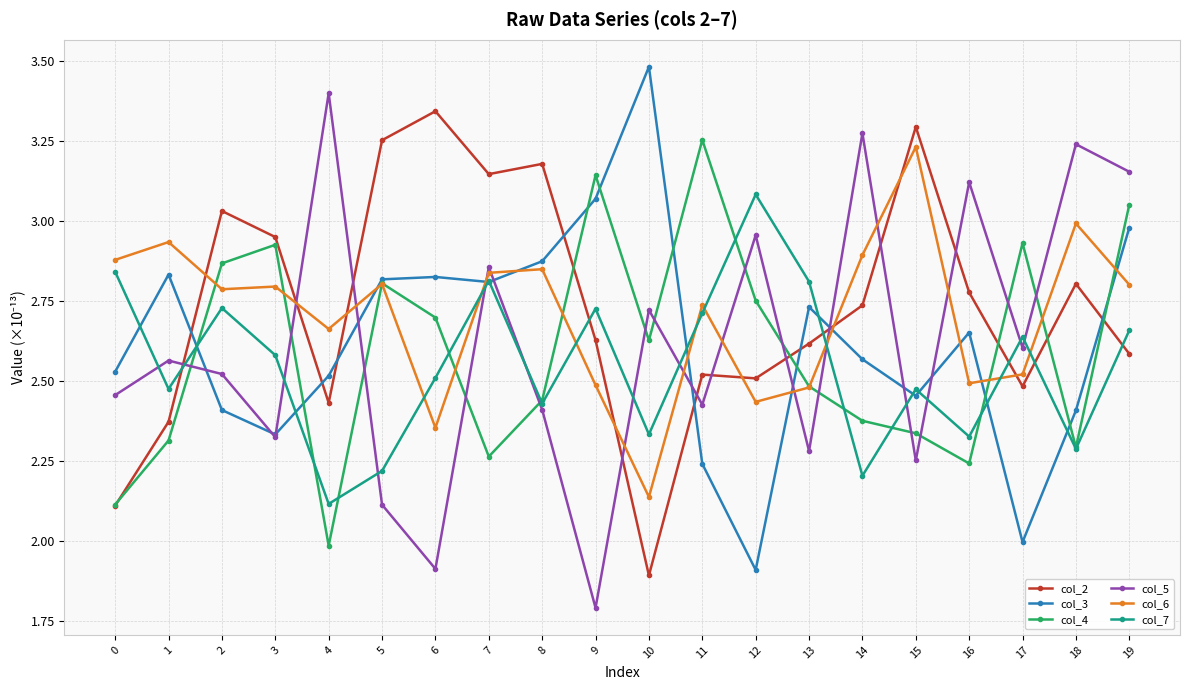

At which label is col_6 closest to 2?

10